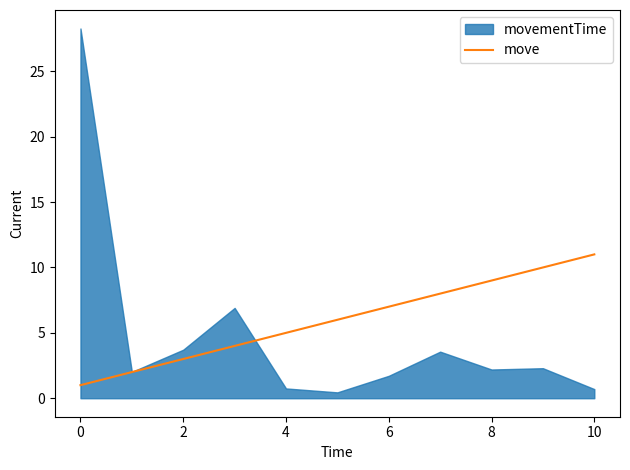

Is it true that move equals 4 at 10?

False